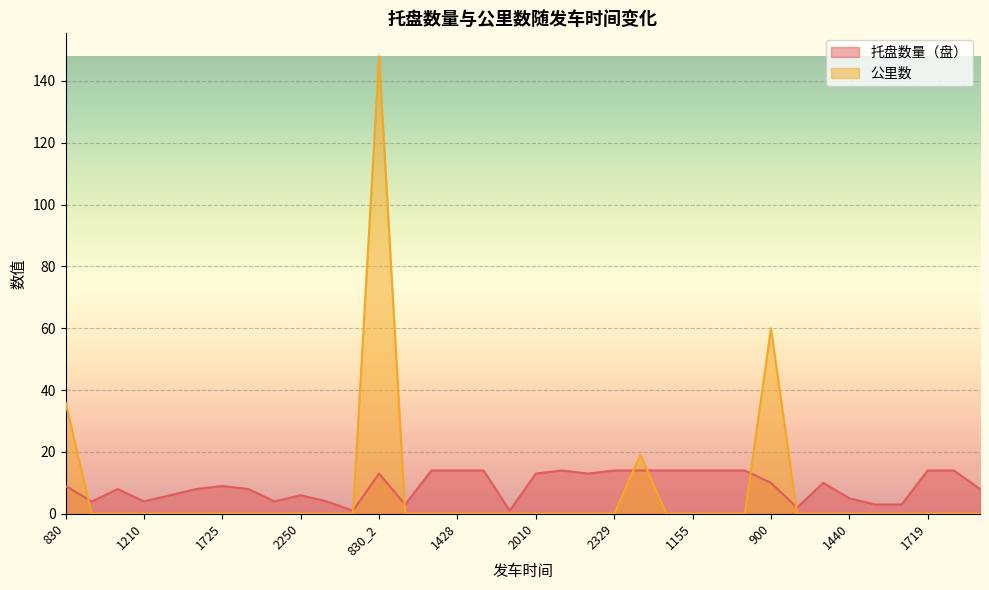

What is the difference between the maximum and minimum values in the 托盘数量（盘） series?

13